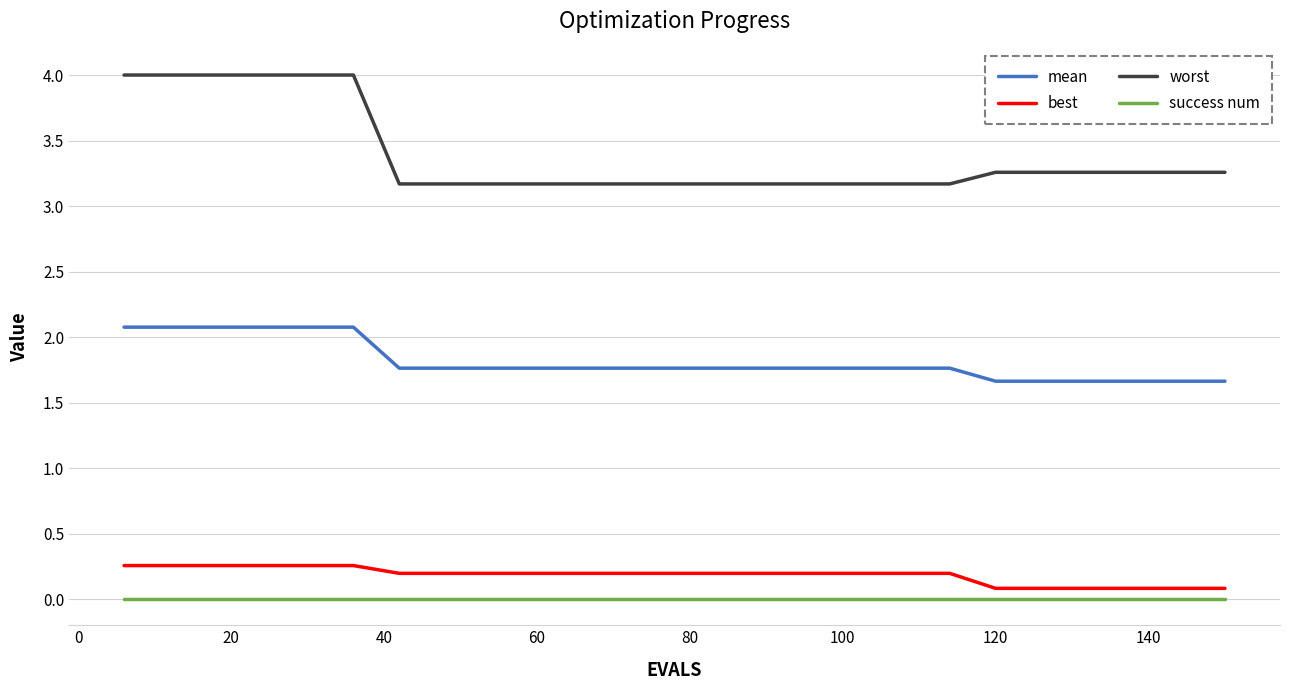

What is the maximum value for mean?

2.1